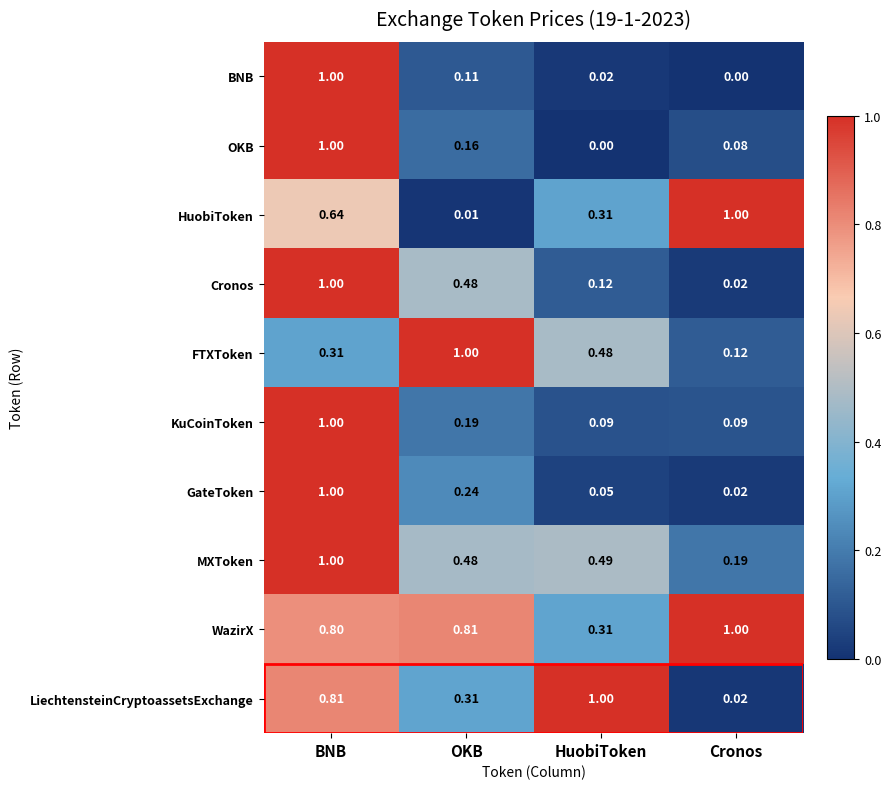

Count the number of data series in this chart.

10